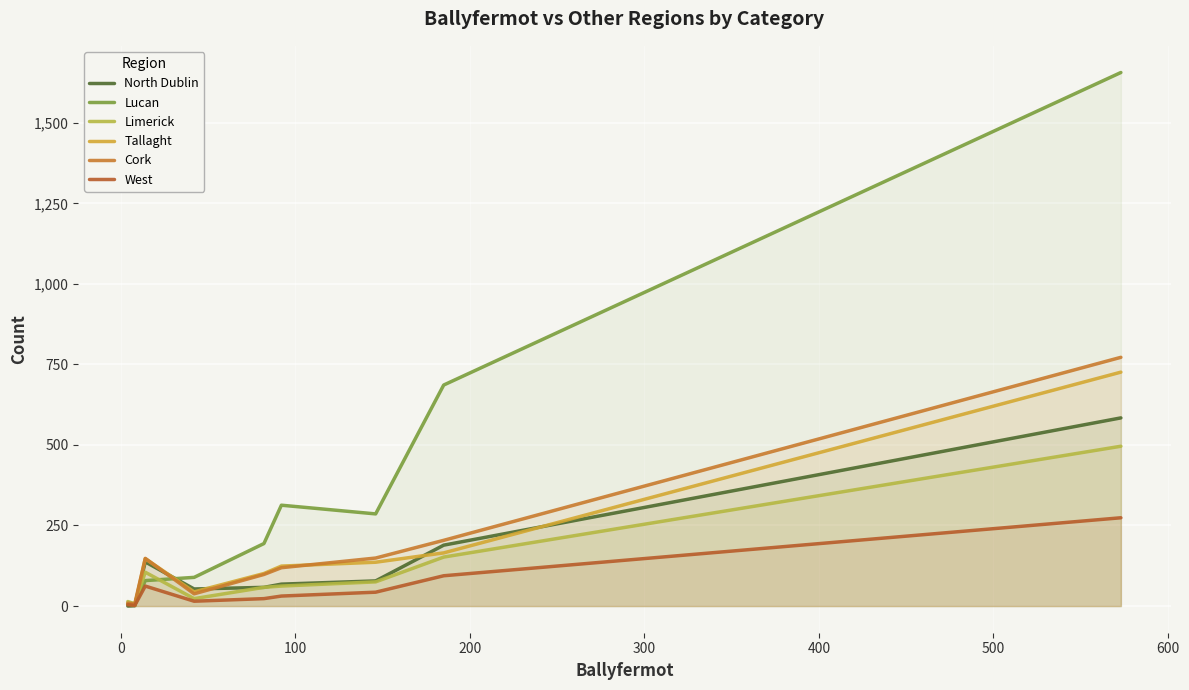

Where do Tallaght and Limerick first cross each other?

0 and 100